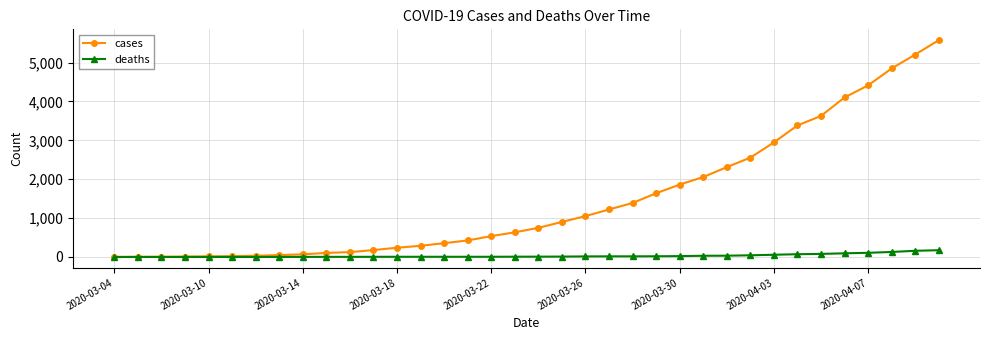

What is the value of the cases point at the 26th from the left?

2055